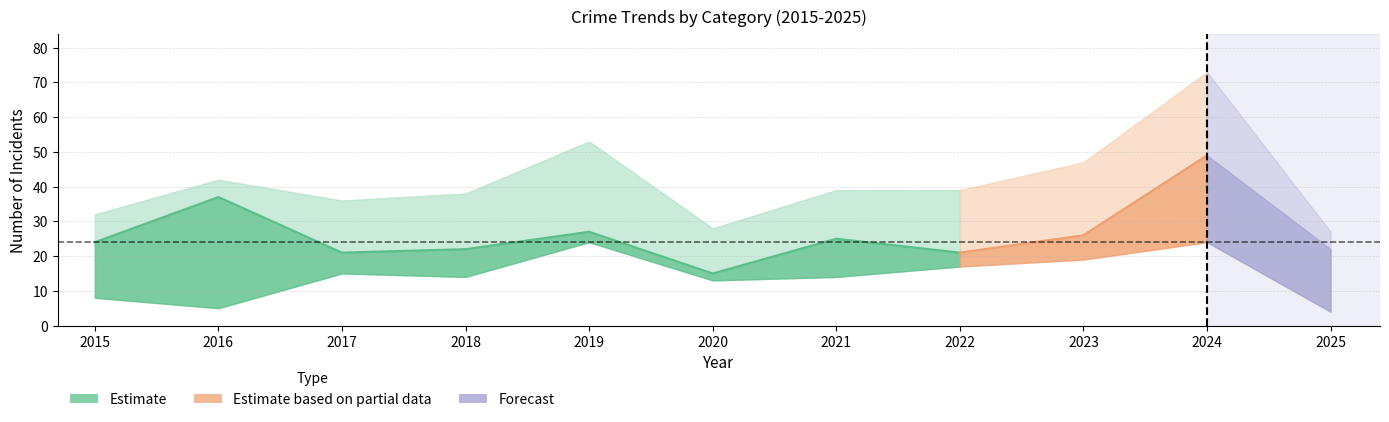

Between 2015 and 2016, which is larger?

2015